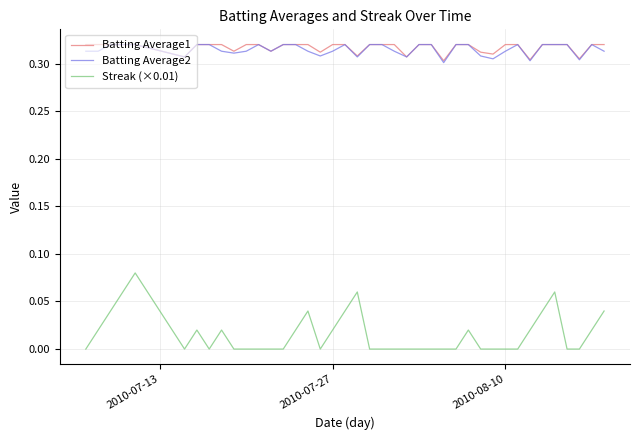

True or false: Streak (×0.01) and Batting Average1 intersect in this chart.

False